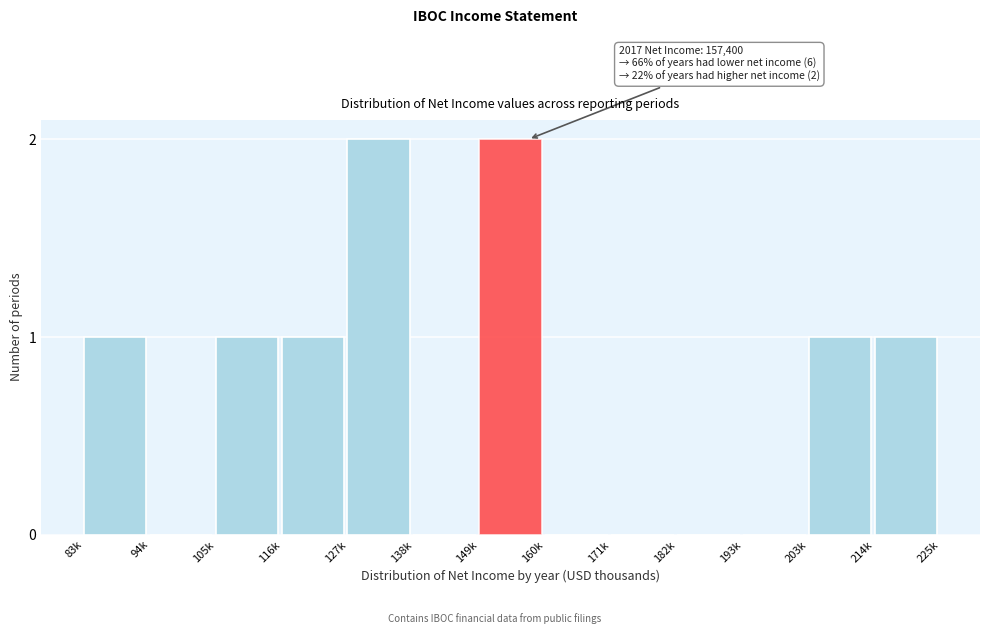

What is the change in value from 138k to 214k?

+1